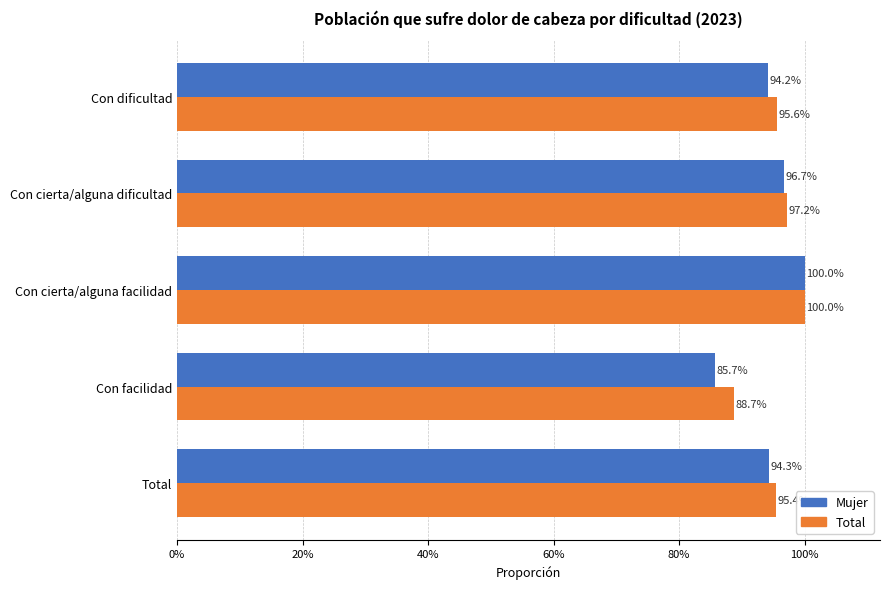

What is the difference between the maximum and minimum values in the Mujer series?

0.1